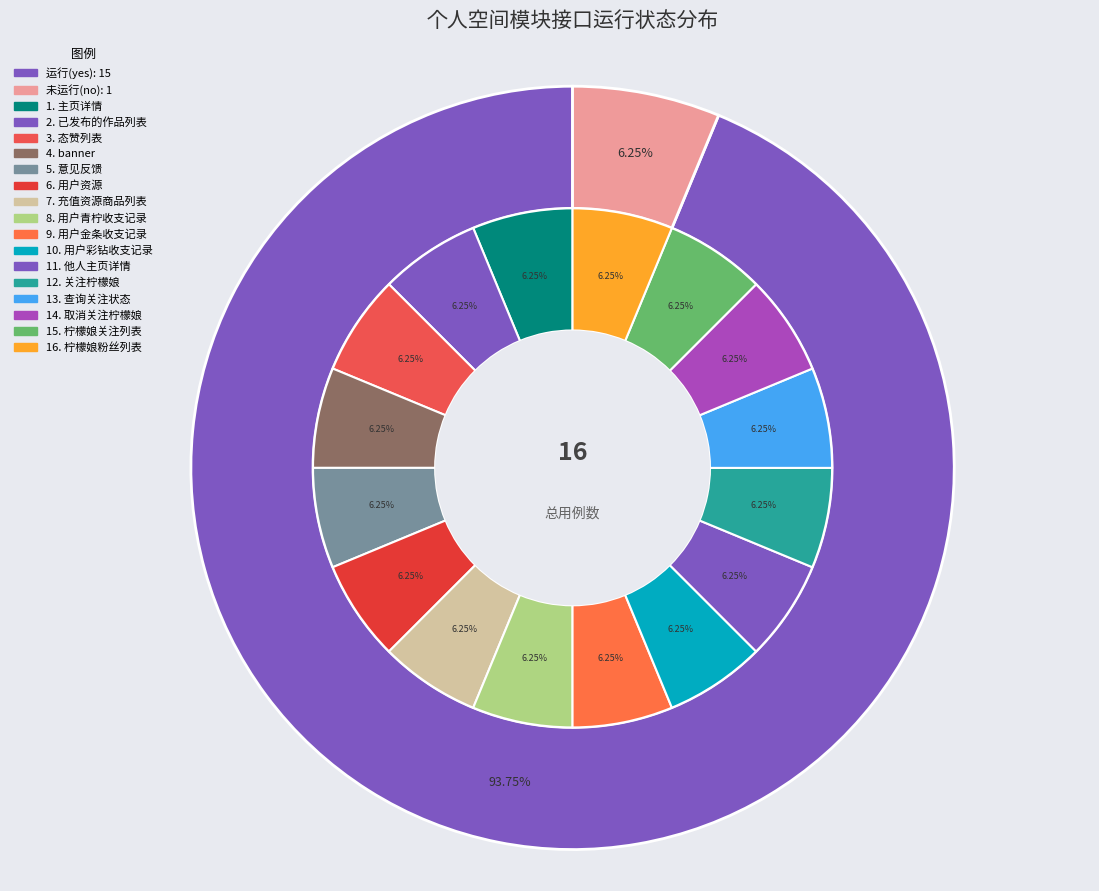

How many segments does this pie chart have?

16